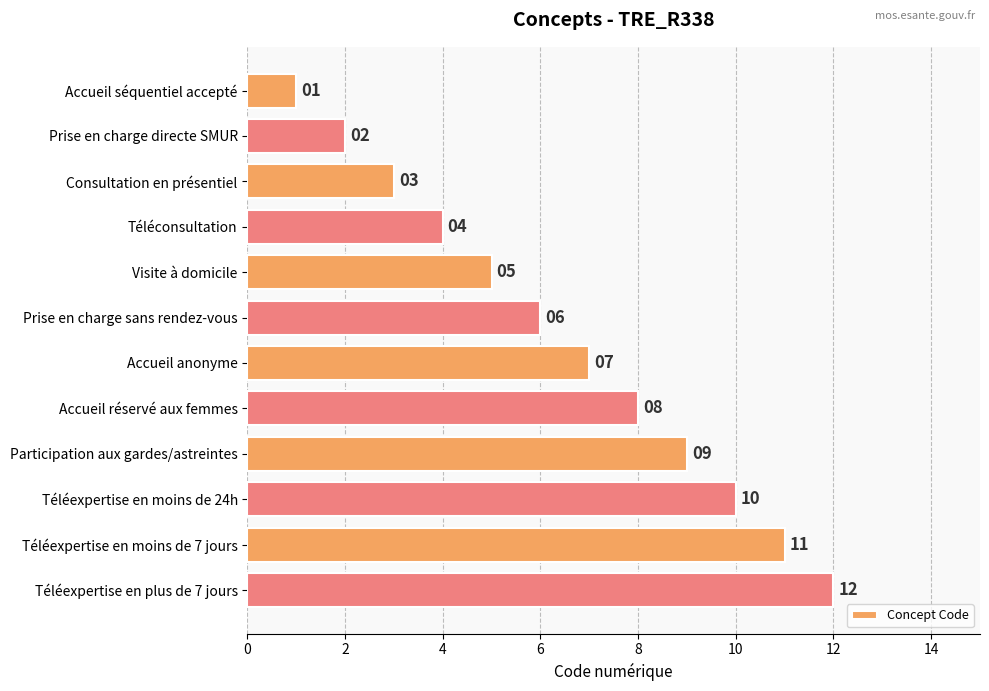

The value at Visite à domicile is 5. True or false?

True